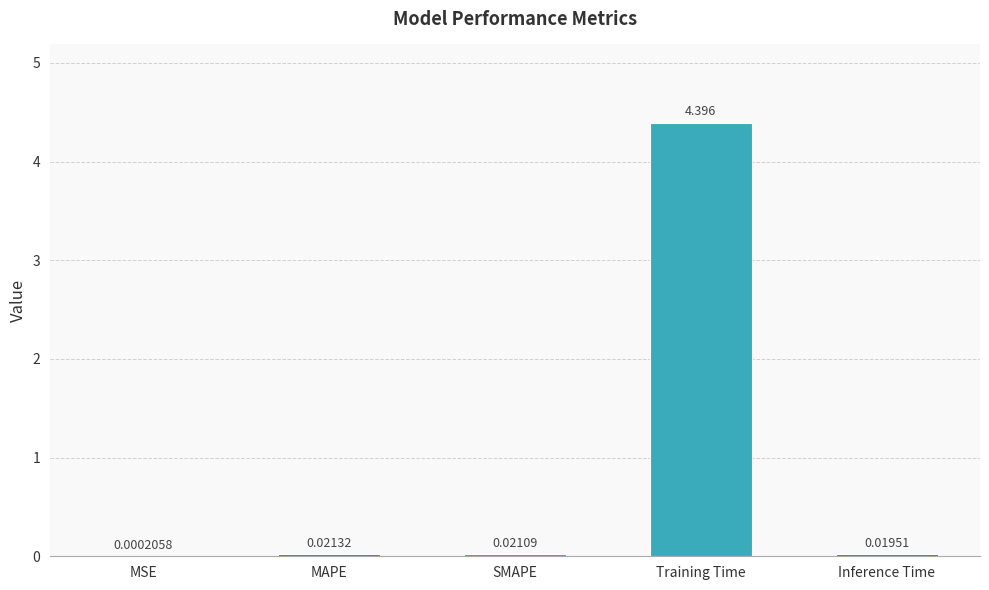

At which category does the chart reach its peak across all series?

Training Time